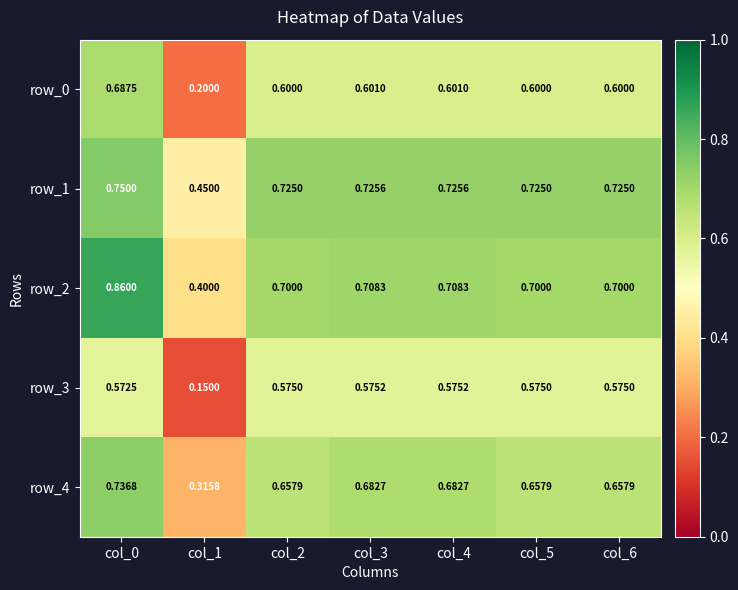

The row_0 series shows 0.7 at col_0. True or false?

True